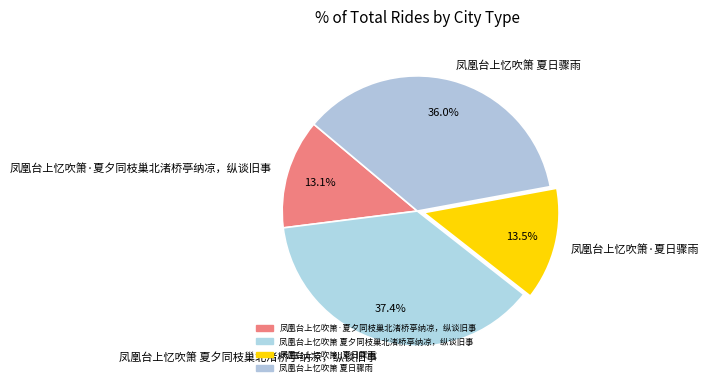

Which category has the biggest portion of the pie?

凤凰台上忆吹箫 夏夕同枝巢北渚桥亭纳凉，纵谈旧事